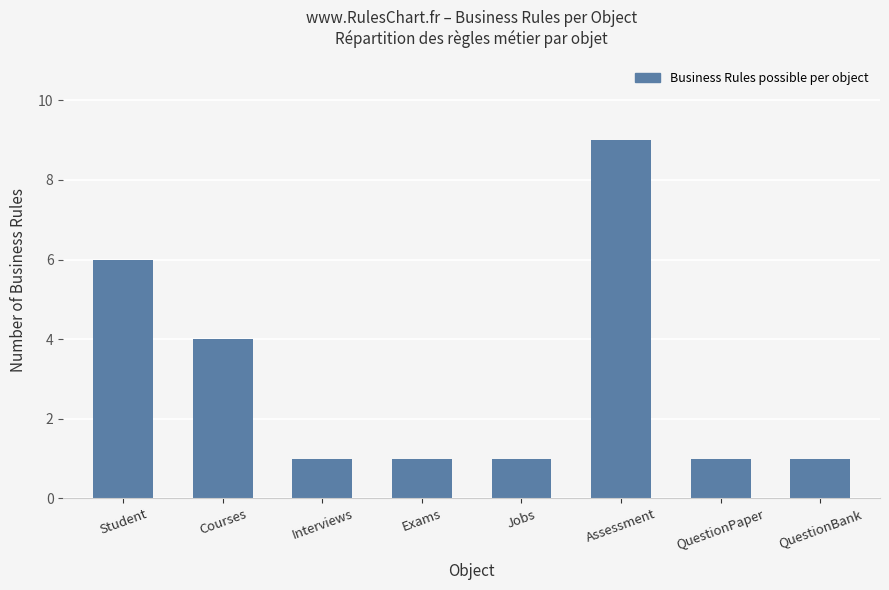

Are the bars grouped side by side (vs. stacked)?

No